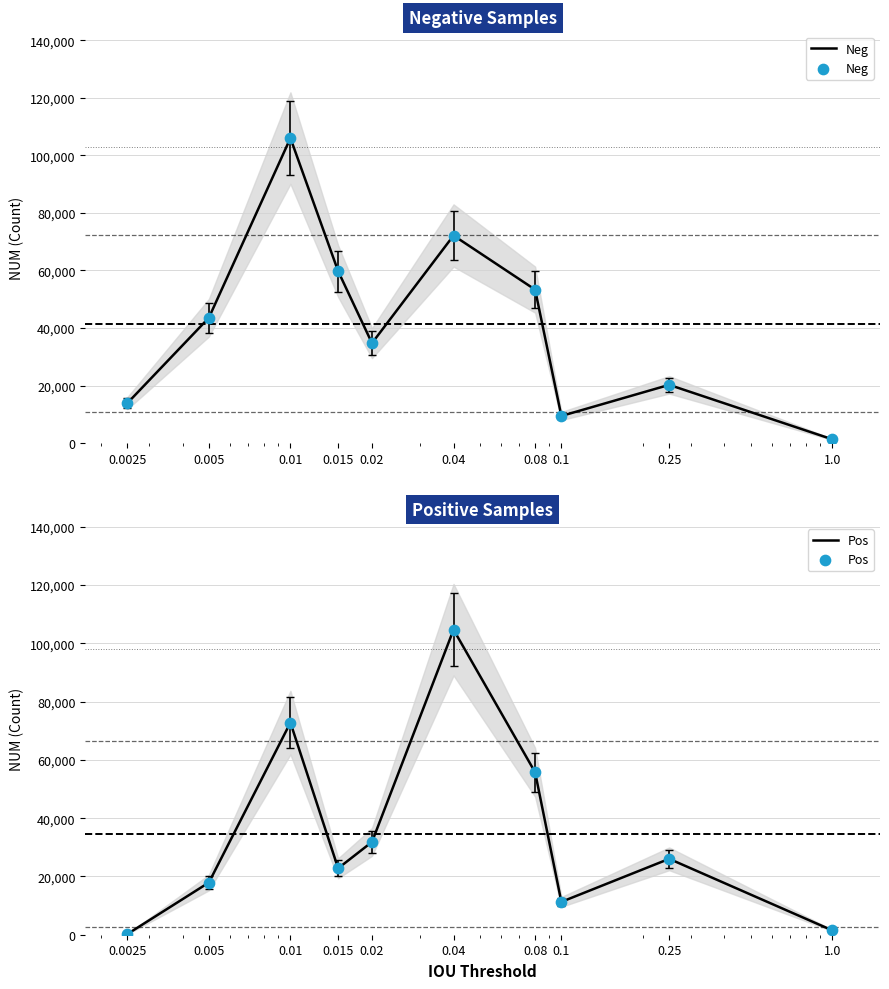

Which series has the largest total across all categories?

Neg